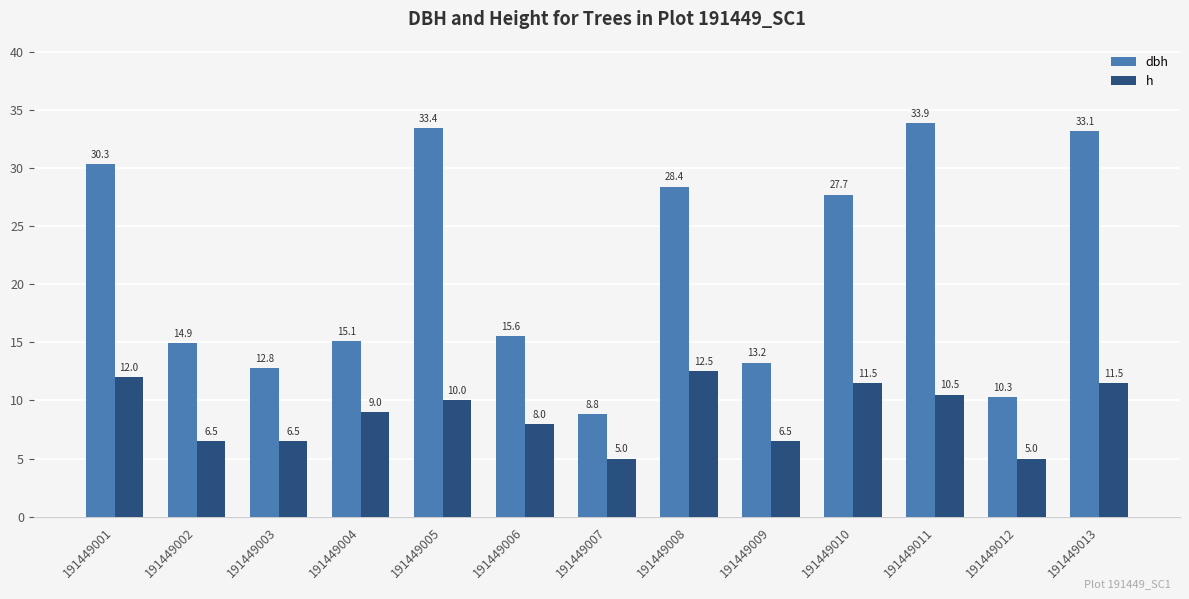

How many values in the dbh series are below 15?

5